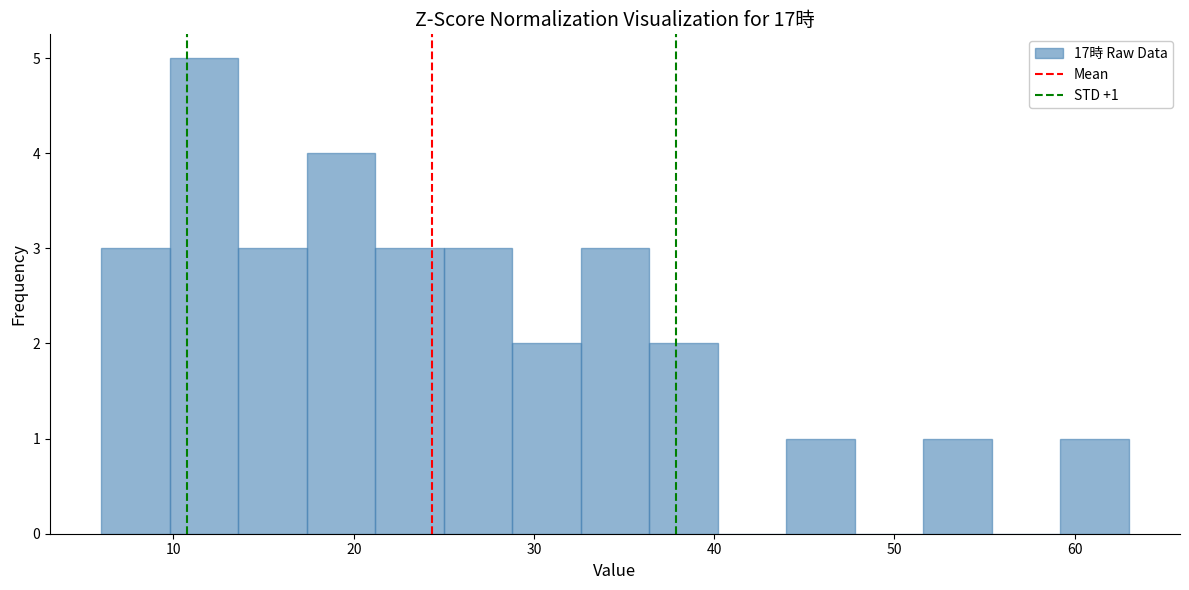

Around what value on the x-axis is the tallest bar? Give the approximate position of its centre, as read against the axis.

12